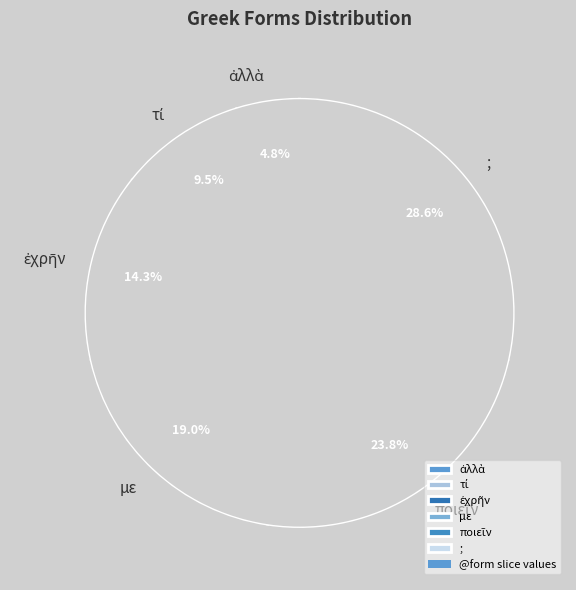

Rank the categories by value from highest to lowest.

;, ποιεῖν, με, ἐχρῆν, τί, ἀλλὰ